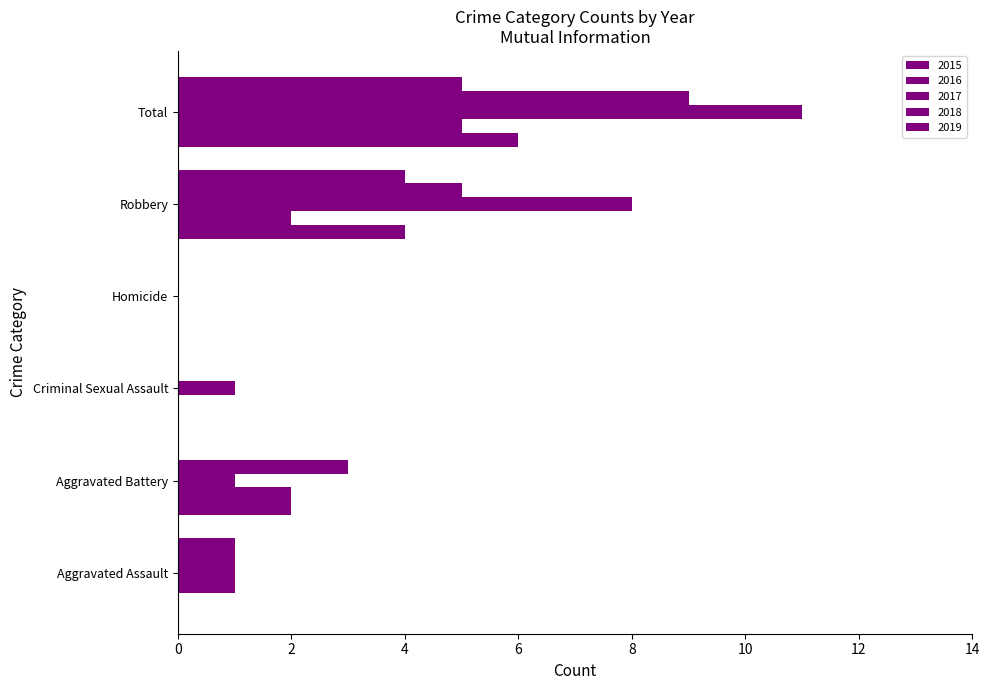

What is the label of the 4th bar from the right?

Criminal Sexual Assault